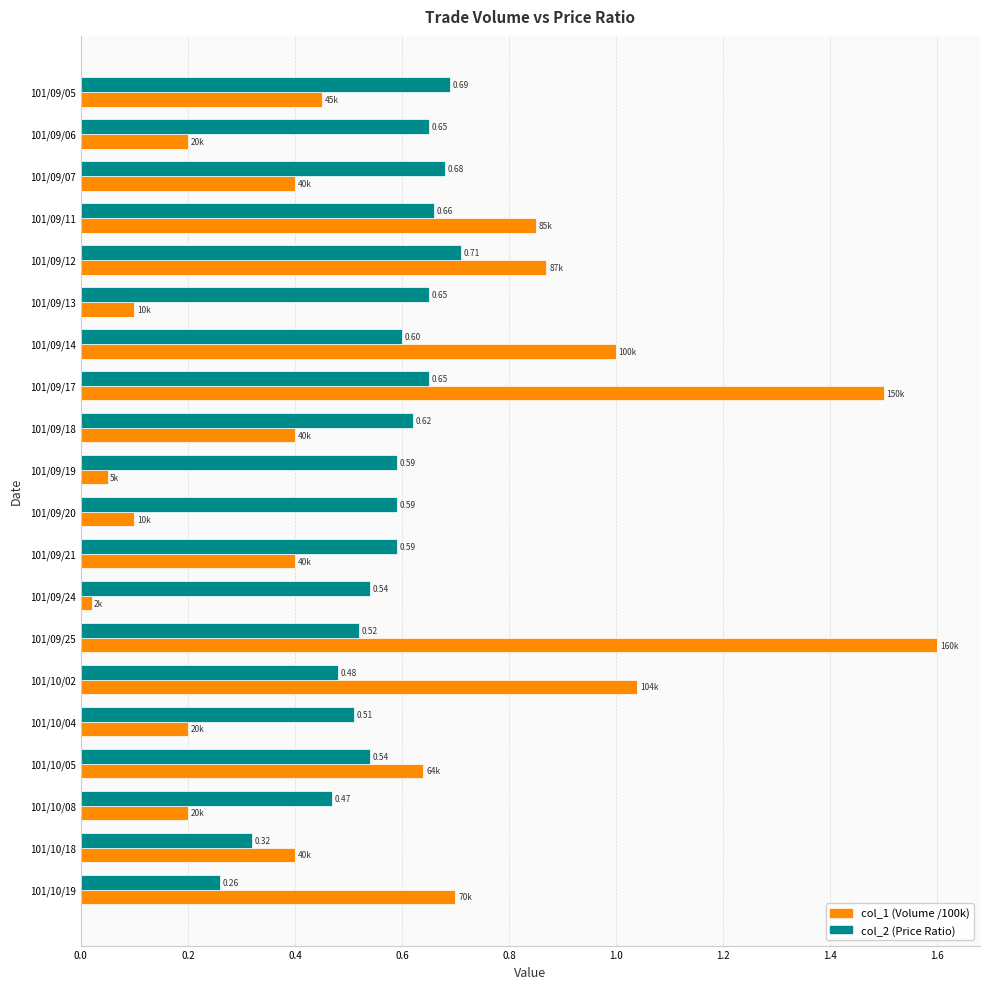

What is the average value of the col_2 (Price Ratio) series?

0.6